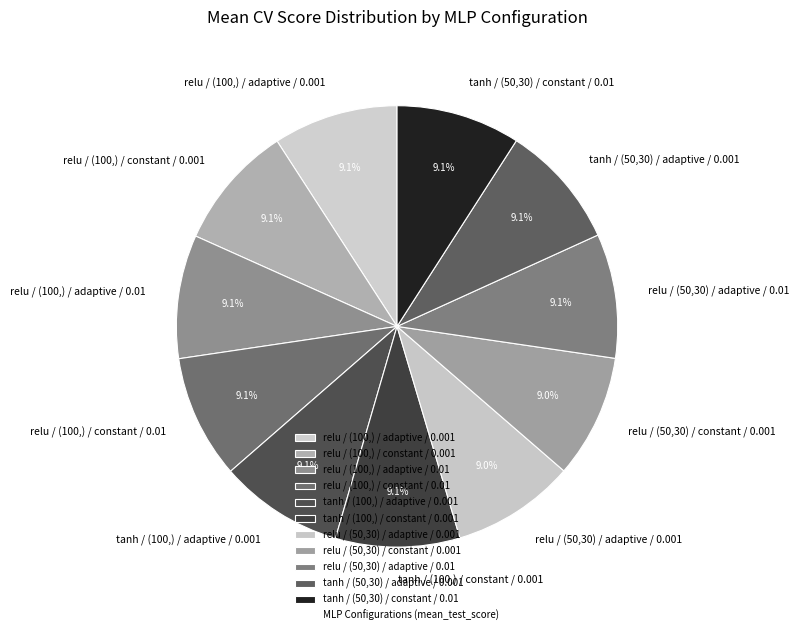

To the nearest percent, what is the combined percentage of relu / (100,) / constant / 0.001 and relu / (50,30) / constant / 0.001?

18%